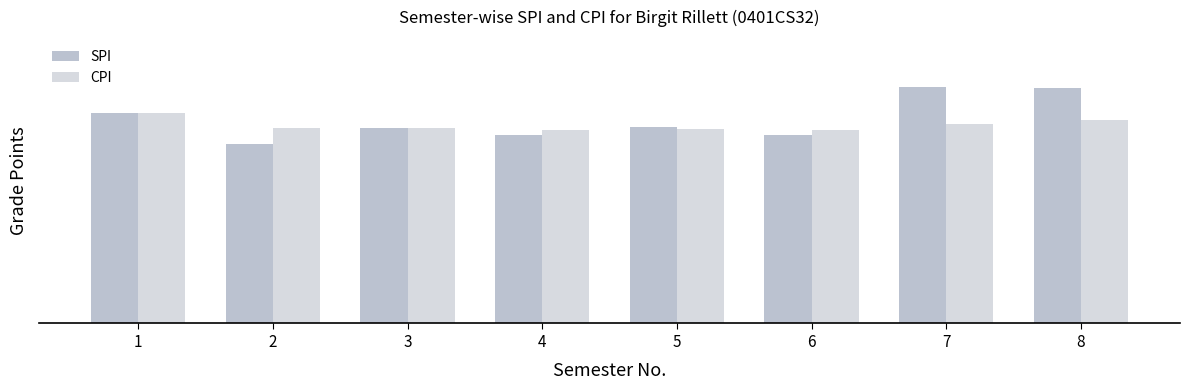

What are all the series names shown in the legend?

SPI, CPI